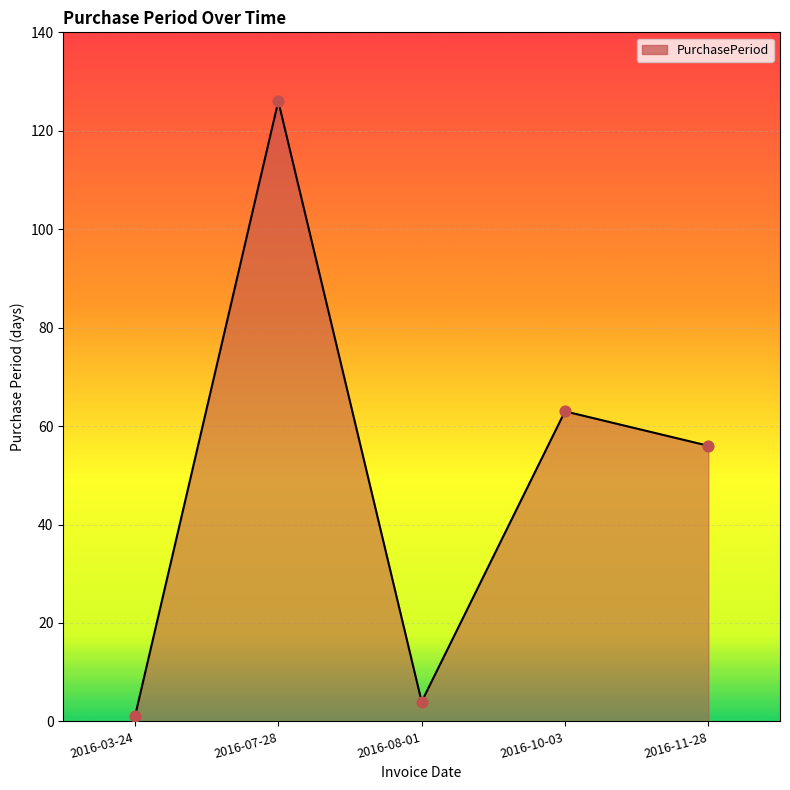

What is the change in value from 2016-07-28 to 2016-08-01?

-122